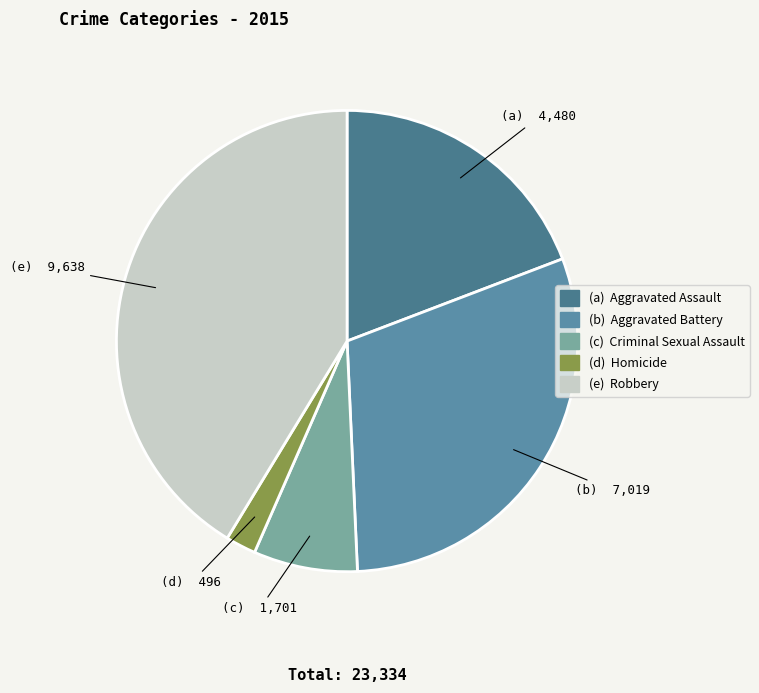

Does any single category account for the majority?

No